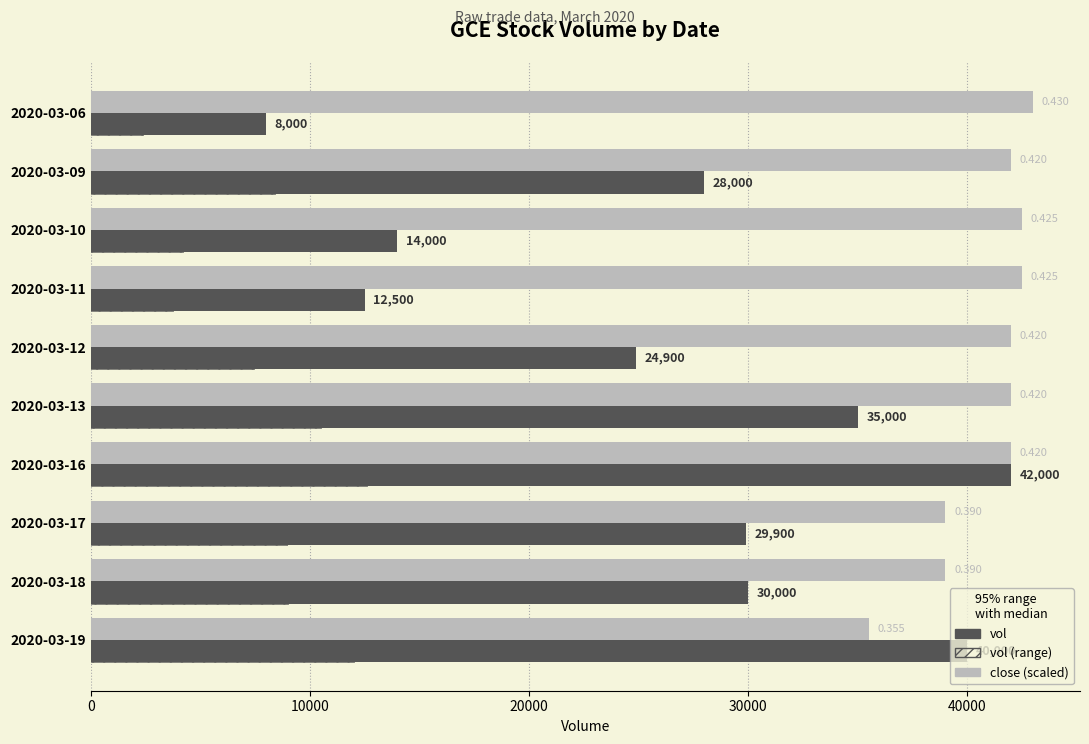

What is the difference between the second highest and minimum values in the vol (range) series?

9600